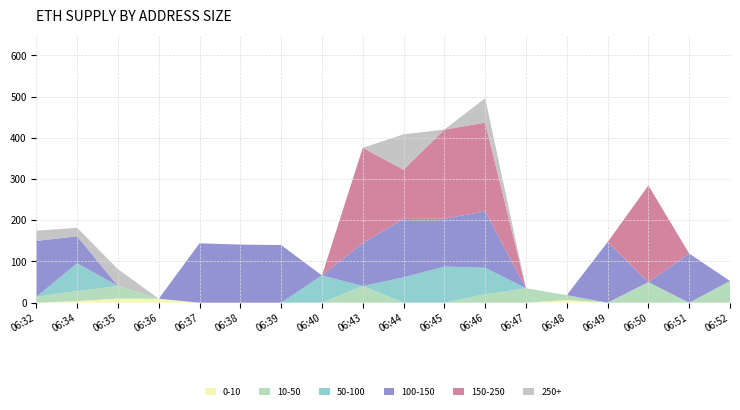

Reading left to right, what are all the values shown in this chart?

0-10: 06:32=0.1	06:34=4.0	06:35=9.9	06:36=9.6	06:37=0.0	06:38=0.0	06:39=0.0	06:40=0.0	06:43=0.0	06:44=0.0	06:45=0.0	06:46=0.0	06:47=0.0	06:48=6.5	06:49=0.0	06:50=0.0	06:51=0.0	06:52=0.0
10-50: 06:32=14.2	06:34=24.3	06:35=30.7	06:36=0.0	06:37=0.0	06:38=0.0	06:39=0.0	06:40=0.0	06:43=40.5	06:44=0.0	06:45=0.0	06:46=20.5	06:47=35.2	06:48=11.8	06:49=0.0	06:50=49.9	06:51=0.0	06:52=52.7
50-100: 06:32=0.0	06:34=67.5	06:35=0.0	06:36=0.0	06:37=0.0	06:38=0.0	06:39=0.0	06:40=66.2	06:43=0.0	06:44=61.6	06:45=87.6	06:46=64.2	06:47=0.0	06:48=0.0	06:49=0.0	06:50=0.0	06:51=0.0	06:52=0.0
100-150: 06:32=135.6	06:34=65.3	06:35=0.0	06:36=0.0	06:37=144.1	06:38=141.0	06:39=139.8	06:40=0.0	06:43=104.3	06:44=141.7	06:45=116.1	06:46=136.7	06:47=0.0	06:48=0.0	06:49=147.1	06:50=0.0	06:51=119.2	06:52=0.0
150-250: 06:32=0.0	06:34=0.0	06:35=0.0	06:36=0.0	06:37=0.0	06:38=0.0	06:39=0.0	06:40=0.0	06:43=231.0	06:44=119.4	06:45=216.3	06:46=215.2	06:47=0.0	06:48=0.0	06:49=0.0	06:50=234.4	06:51=0.0	06:52=0.0
250+: 06:32=24.7	06:34=20.7	06:35=40.8	06:36=0.0	06:37=0.0	06:38=0.0	06:39=0.0	06:40=0.0	06:43=0.0	06:44=85.8	06:45=0.0	06:46=59.5	06:47=0.0	06:48=0.0	06:49=0.0	06:50=0.0	06:51=0.0	06:52=0.0